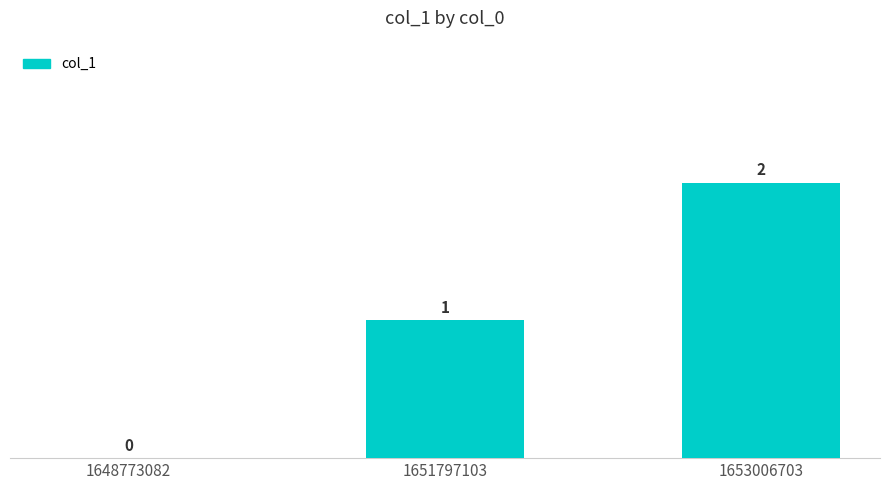

What is the change in value from 1648773082 to 1653006703?

+2